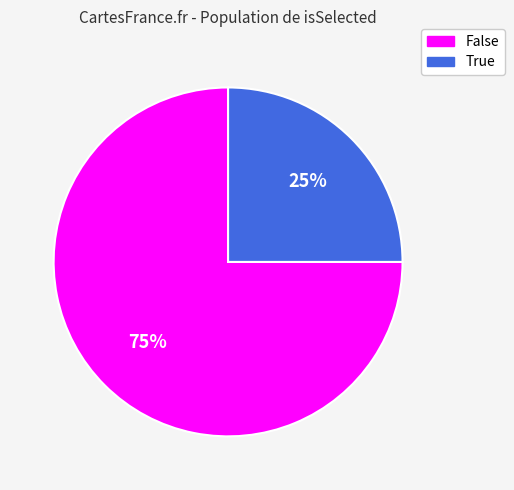

Does False represent more than half of the total?

Yes